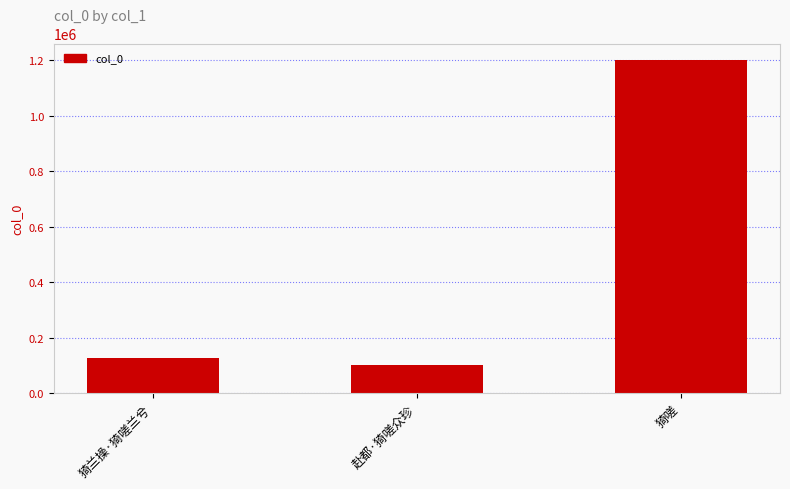

What is the change in value from 猗兰操·猗嗟兰兮 to 赴都·猗嗟众珍?

-25646